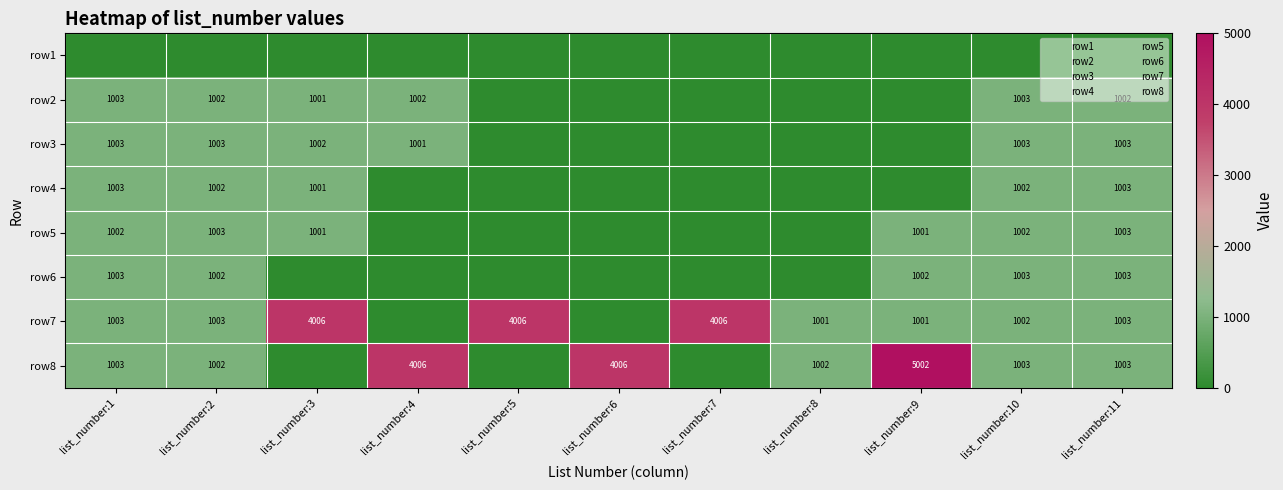

What is the greatest value displayed?

5002